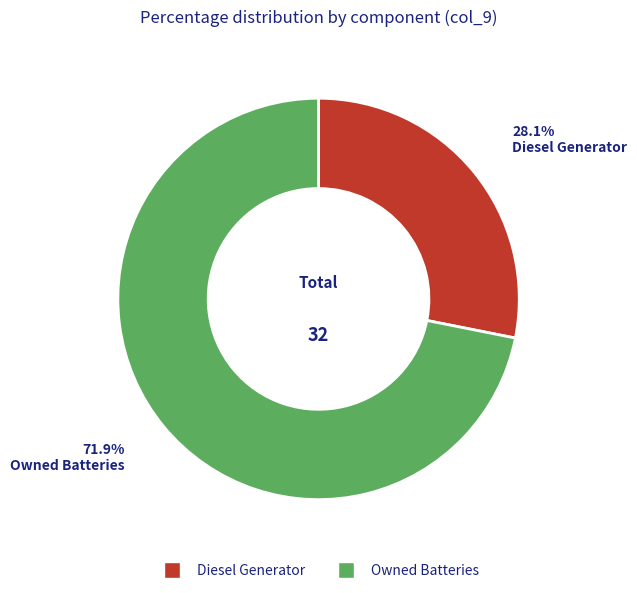

Is there a majority slice in this chart?

Yes